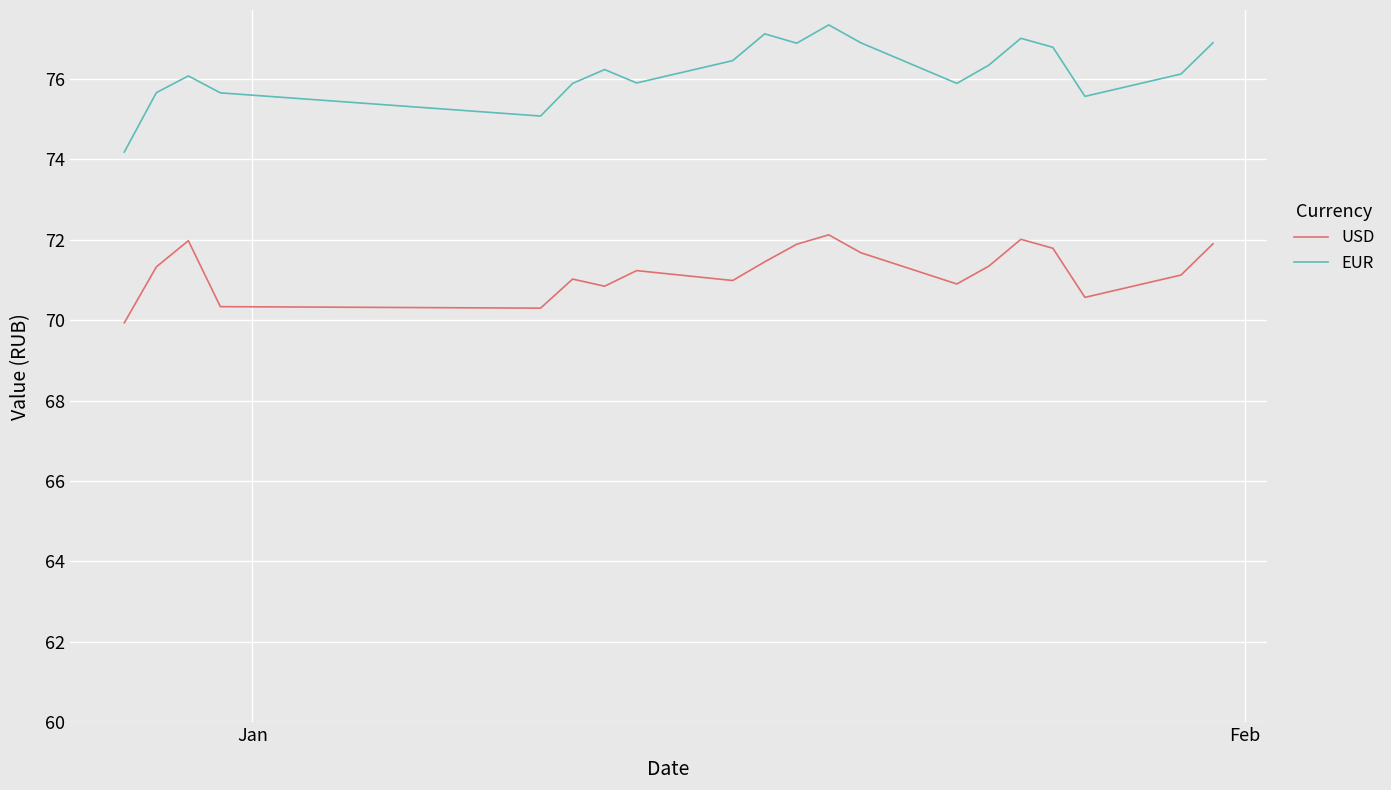

True or false: USD and EUR cross at least once.

False